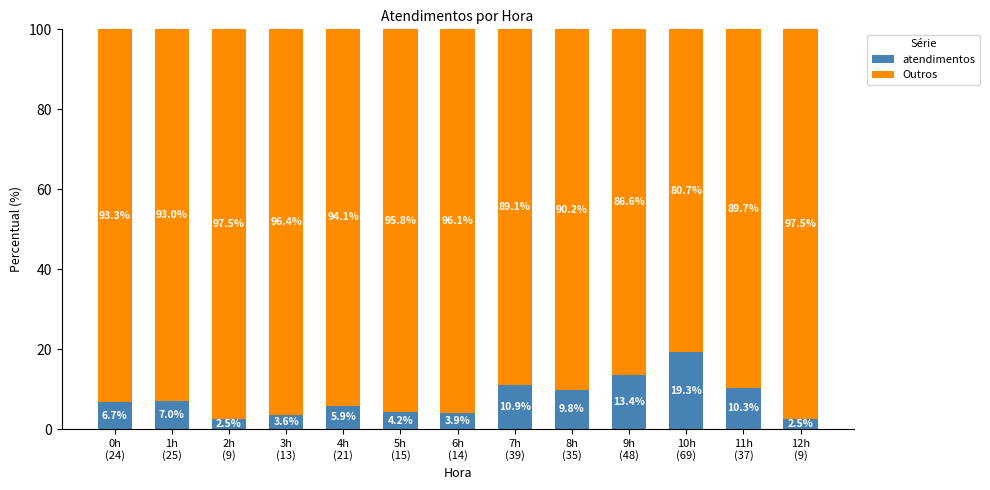

What is the lowest value of the atendimentos series?

2.5